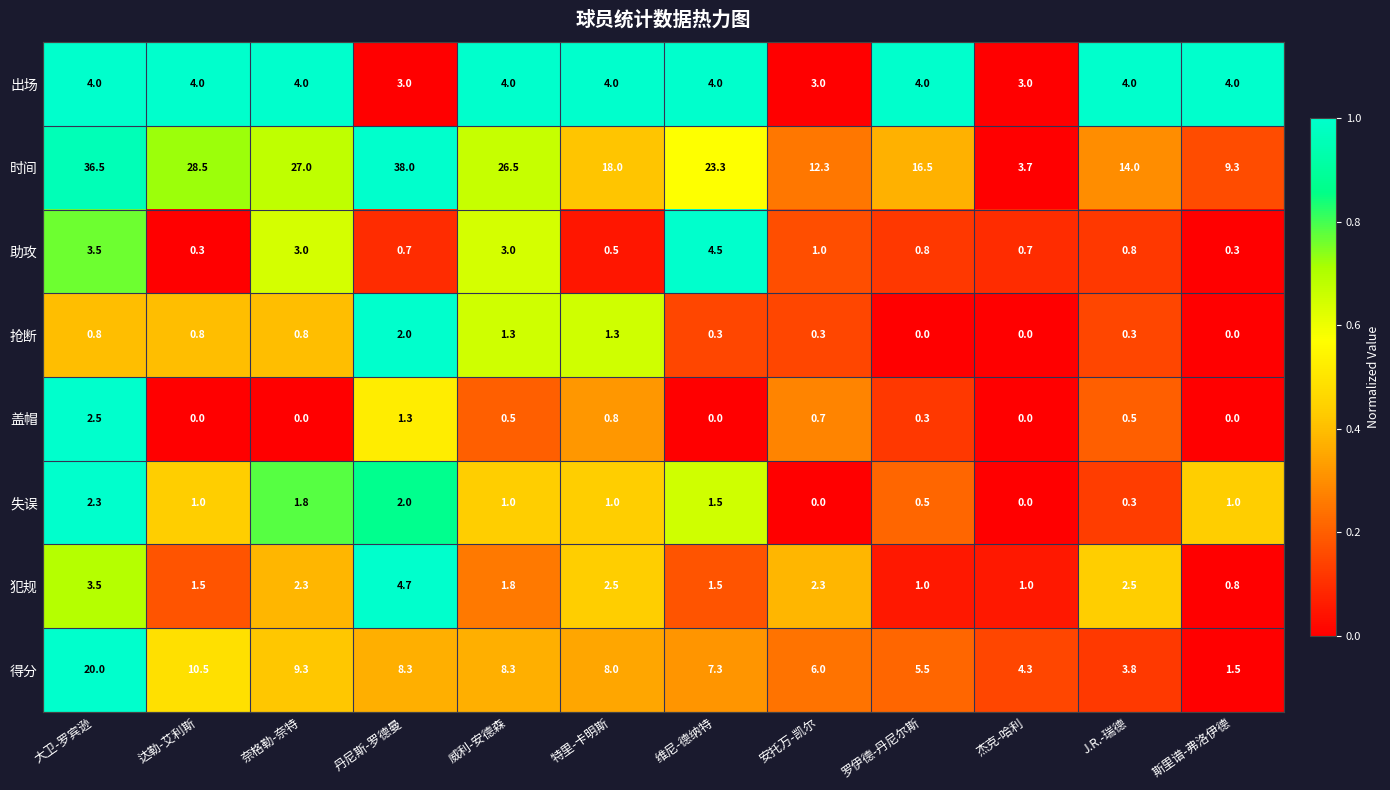

What is the difference between the highest and lowest values at 威利-安德森?

26.0